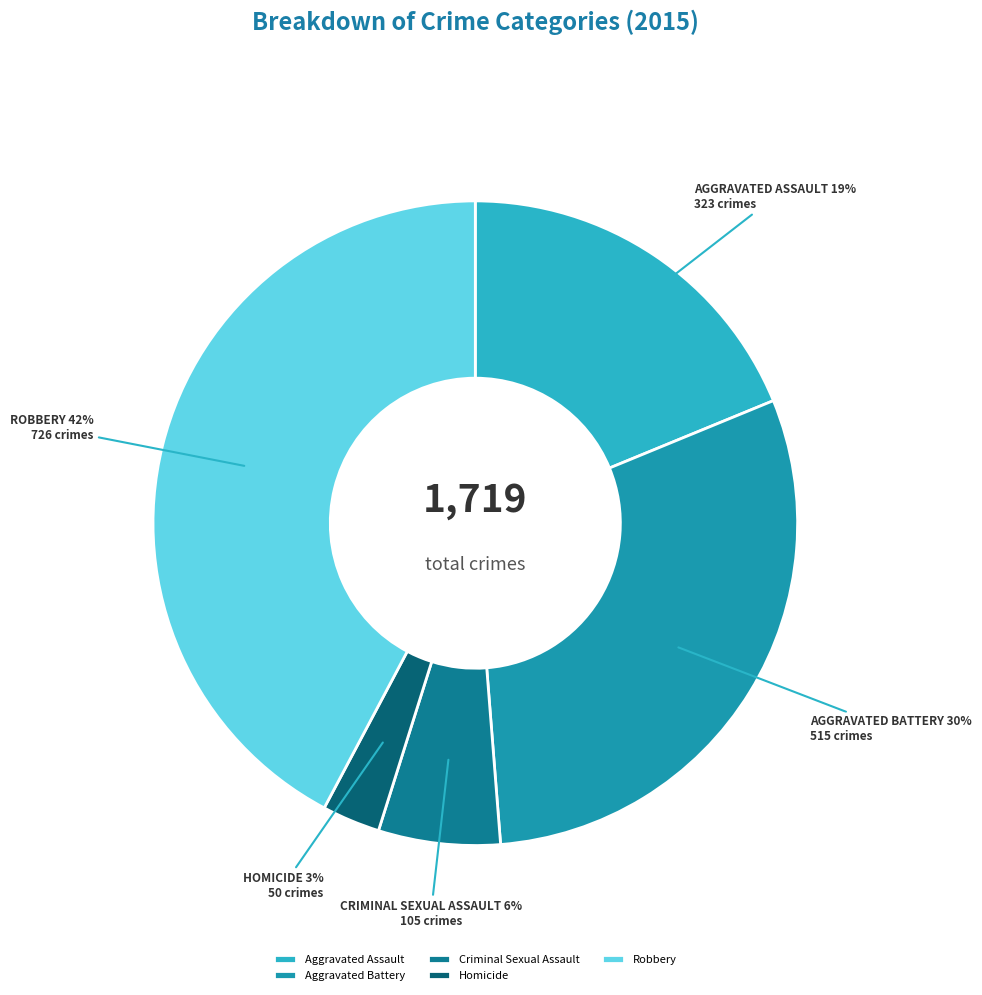

To the nearest percent, what portion does Aggravated Assault represent?

19%